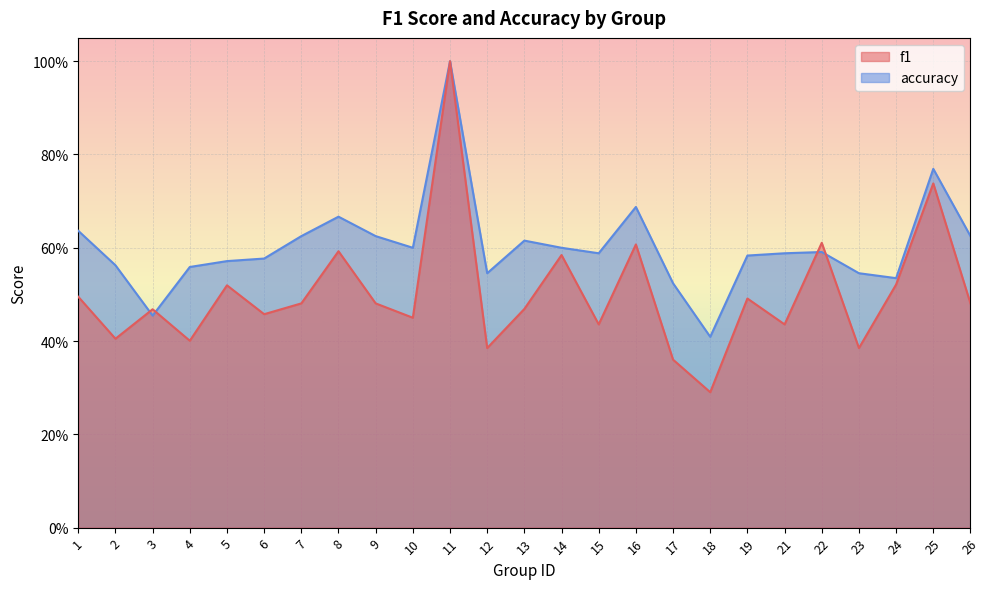

Between which two adjacent categories do f1 and accuracy first intersect?

2 and 3